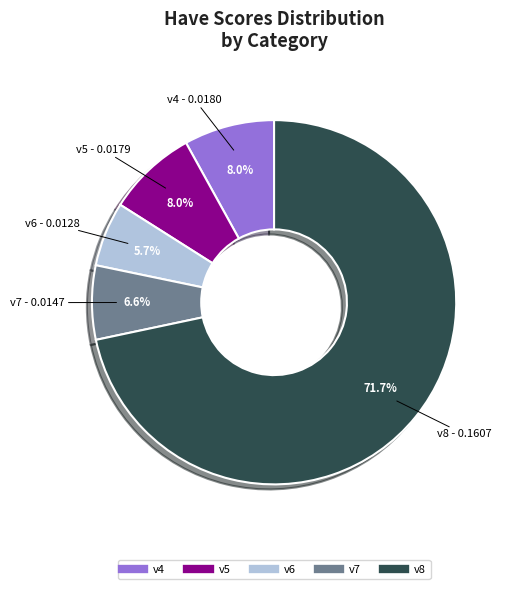

To the nearest percent, what is the average slice percentage?

20%